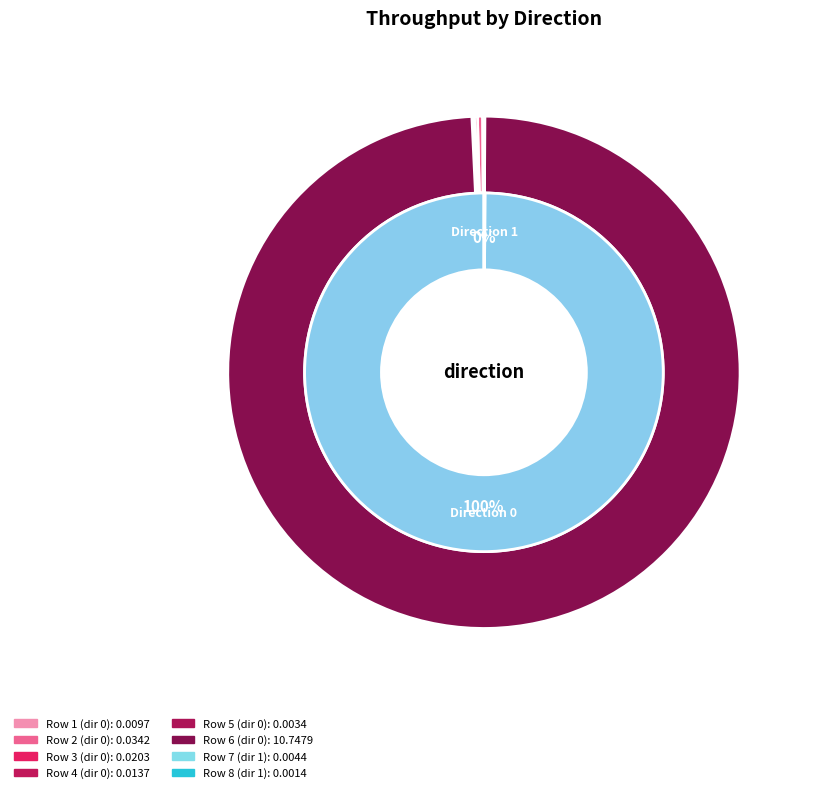

Is it true that 1 is 0% of the pie?

True